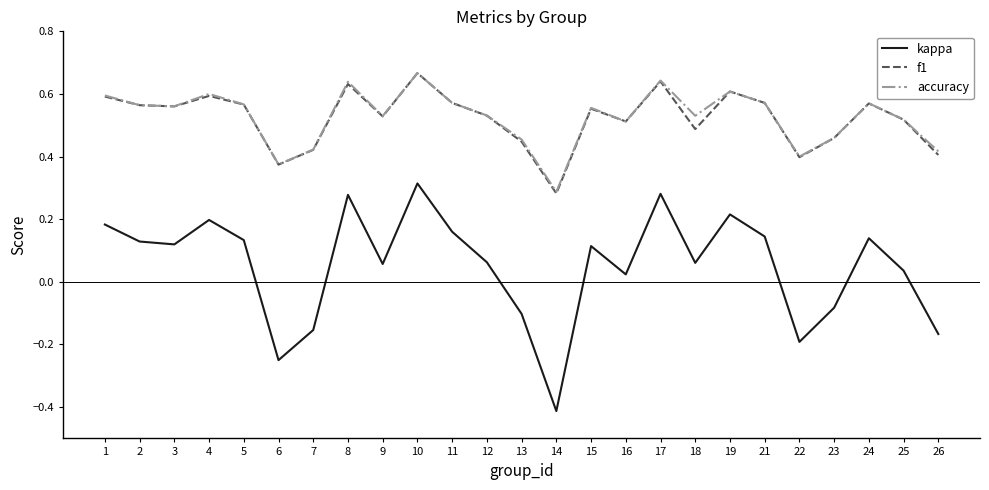

The value of accuracy at 4 is 0.6. True or false?

True